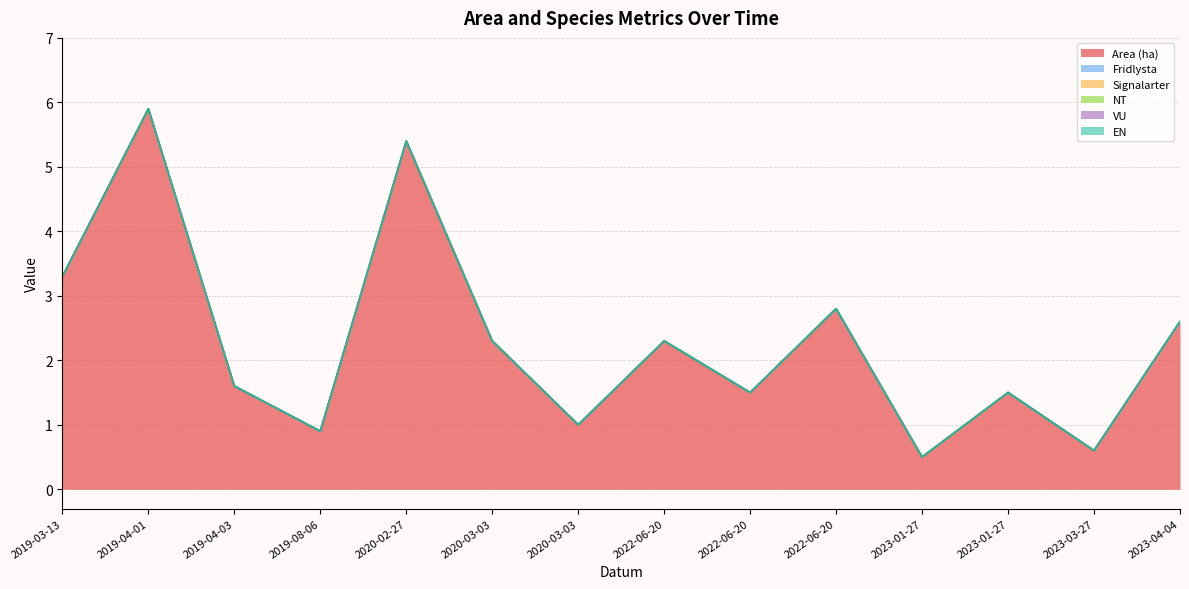

Reading left to right, list all the values displayed in this chart.

Area (ha): 2019-03-13=3.3	2019-04-01=5.9	2019-04-03=1.6	2019-08-06=0.9	2020-02-27=5.4	2020-03-03=2.3	2020-03-03=1.0	2022-06-20=2.3	2022-06-20=1.5	2022-06-20=2.8	2023-01-27=0.5	2023-01-27=1.5	2023-03-27=0.6	2023-04-04=2.6
Fridlysta: 2019-03-13=0.0	2019-04-01=0.0	2019-04-03=0.0	2019-08-06=0.0	2020-02-27=0.0	2020-03-03=0.0	2020-03-03=0.0	2022-06-20=0.0	2022-06-20=0.0	2022-06-20=0.0	2023-01-27=0.0	2023-01-27=0.0	2023-03-27=0.0	2023-04-04=0.0
Signalarter: 2019-03-13=0.0	2019-04-01=0.0	2019-04-03=0.0	2019-08-06=0.0	2020-02-27=0.0	2020-03-03=0.0	2020-03-03=0.0	2022-06-20=0.0	2022-06-20=0.0	2022-06-20=0.0	2023-01-27=0.0	2023-01-27=0.0	2023-03-27=0.0	2023-04-04=0.0
NT: 2019-03-13=0.0	2019-04-01=0.0	2019-04-03=0.0	2019-08-06=0.0	2020-02-27=0.0	2020-03-03=0.0	2020-03-03=0.0	2022-06-20=0.0	2022-06-20=0.0	2022-06-20=0.0	2023-01-27=0.0	2023-01-27=0.0	2023-03-27=0.0	2023-04-04=0.0
VU: 2019-03-13=0.0	2019-04-01=0.0	2019-04-03=0.0	2019-08-06=0.0	2020-02-27=0.0	2020-03-03=0.0	2020-03-03=0.0	2022-06-20=0.0	2022-06-20=0.0	2022-06-20=0.0	2023-01-27=0.0	2023-01-27=0.0	2023-03-27=0.0	2023-04-04=0.0
EN: 2019-03-13=0.0	2019-04-01=0.0	2019-04-03=0.0	2019-08-06=0.0	2020-02-27=0.0	2020-03-03=0.0	2020-03-03=0.0	2022-06-20=0.0	2022-06-20=0.0	2022-06-20=0.0	2023-01-27=0.0	2023-01-27=0.0	2023-03-27=0.0	2023-04-04=0.0